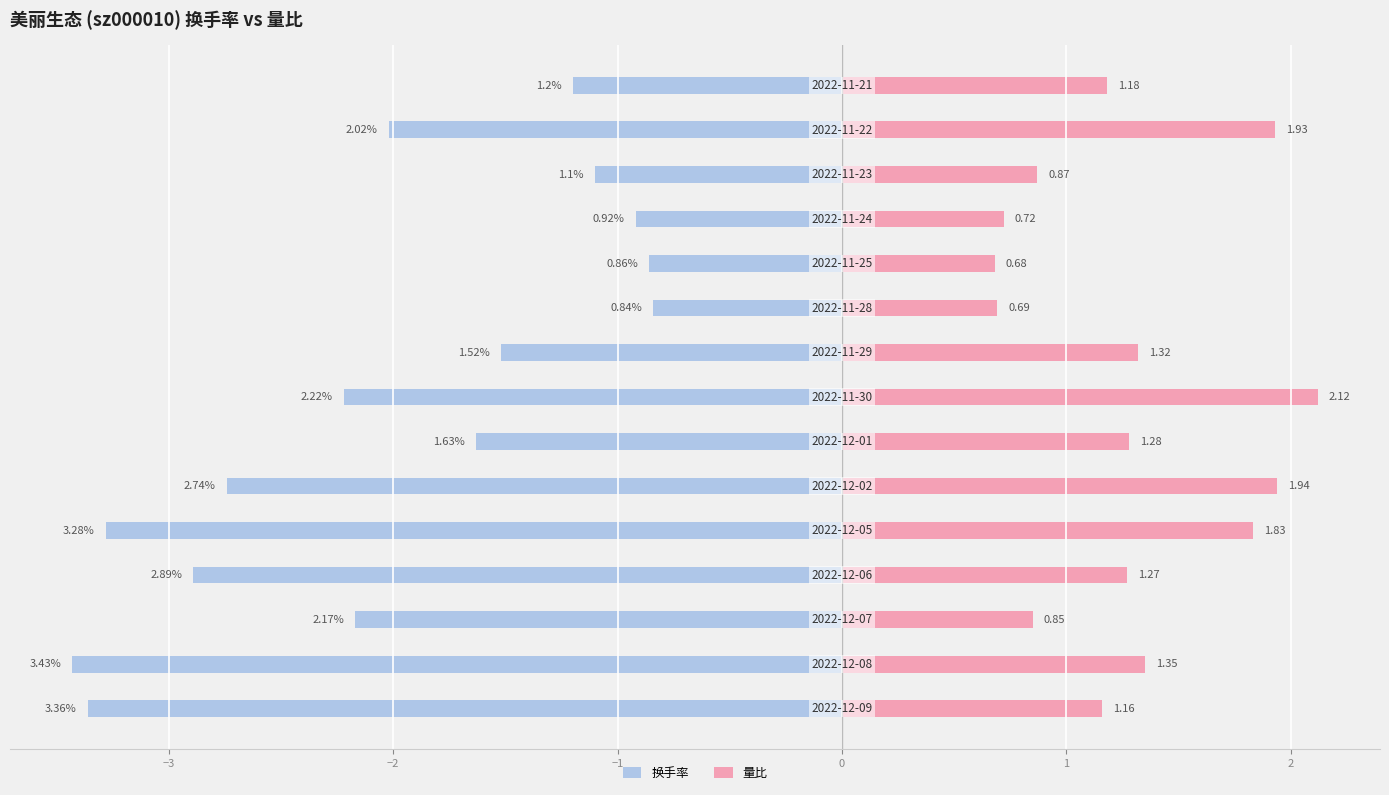

List the series in order of their overall mean, lowest first.

换手率, 量比